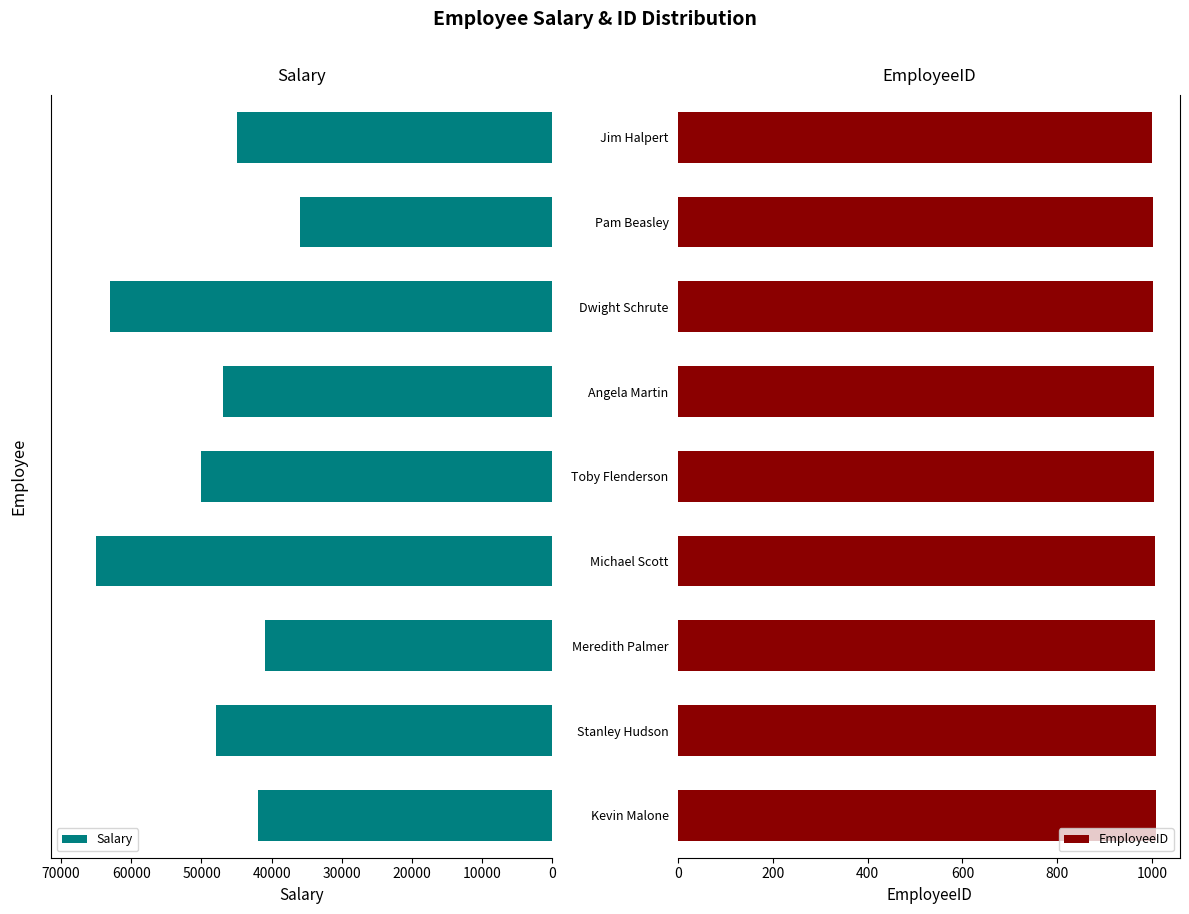

What is the maximum value for Salary?

65000